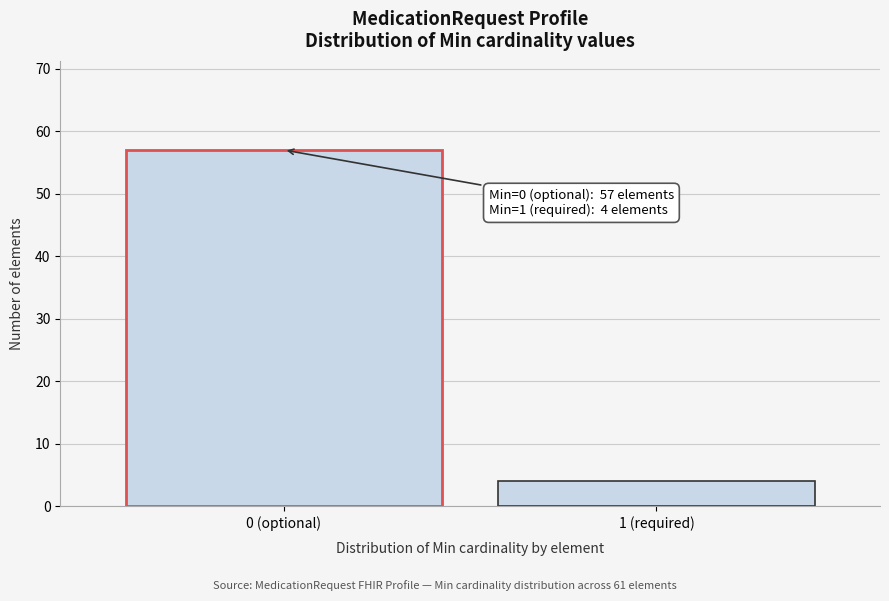

Reading left to right, extract all data points from this chart.

0 (optional)=57	1 (required)=4